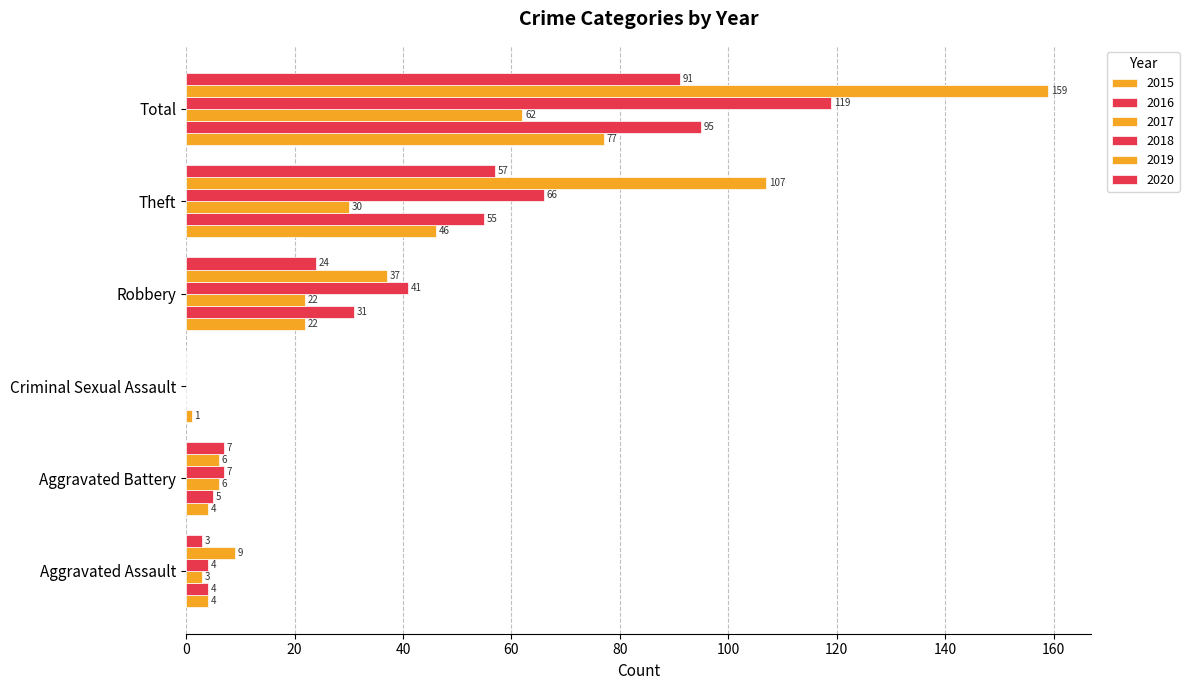

At which label does 2015 first exceed 22?

Theft